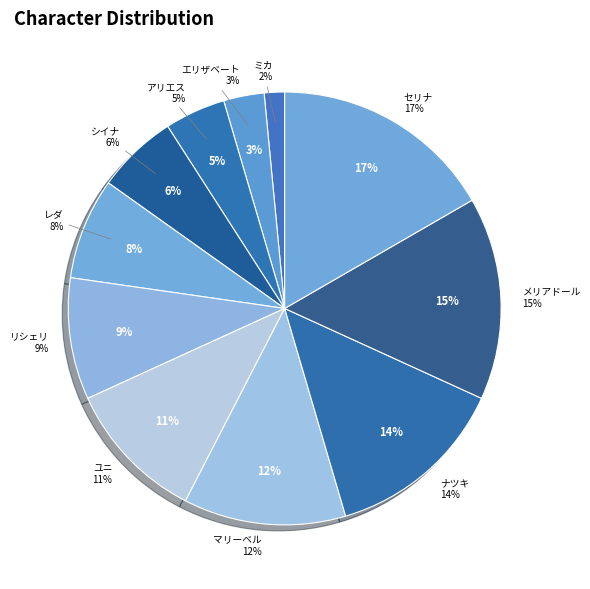

How many slices are in this pie chart?

11